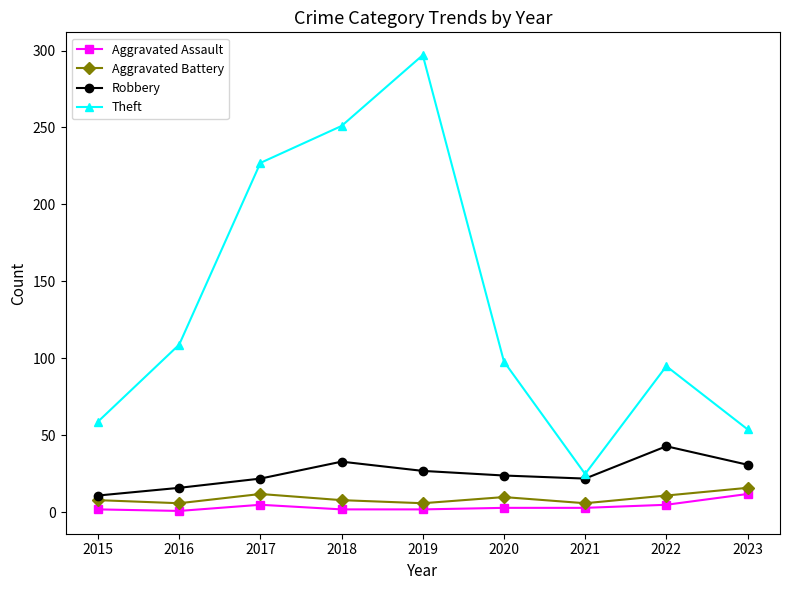

Is it true that Theft equals 194 at 2016?

False